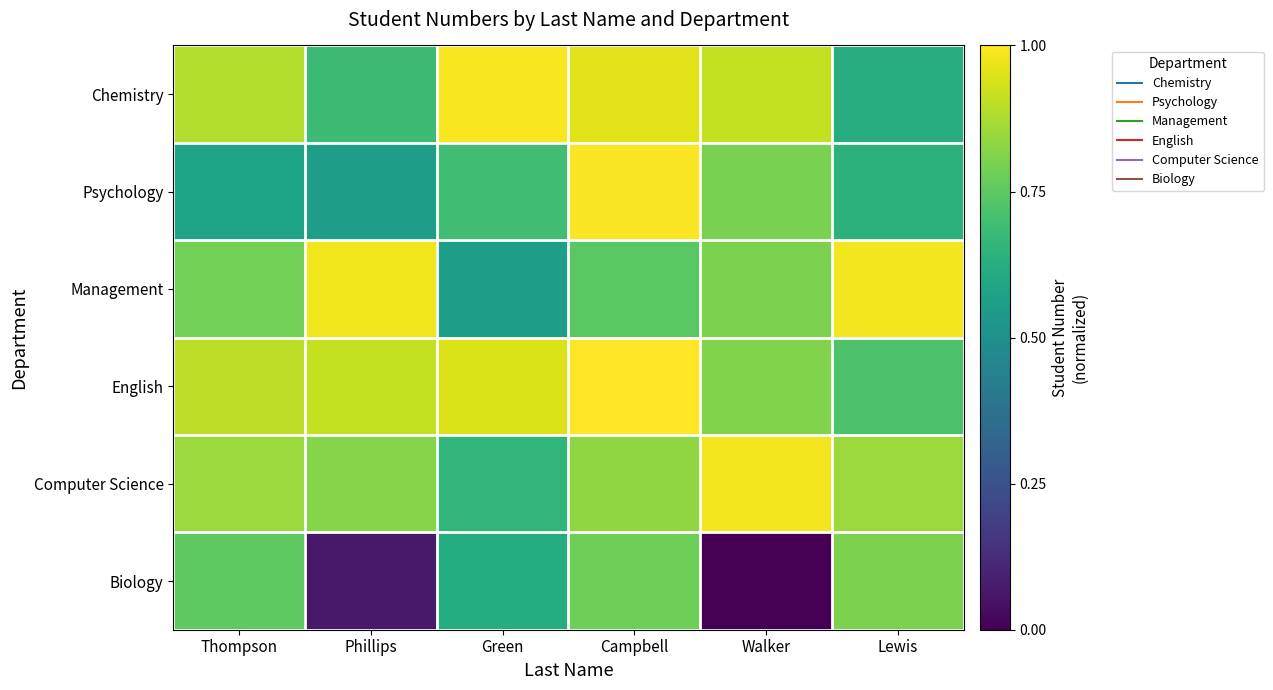

Reading right to left, what are all the values shown in this chart?

Chemistry: Lewis=0.6	Walker=0.9	Campbell=1.0	Green=1.0	Phillips=0.7	Thompson=0.9
Psychology: Lewis=0.6	Walker=0.8	Campbell=1.0	Green=0.7	Phillips=0.6	Thompson=0.6
Management: Lewis=1.0	Walker=0.8	Campbell=0.7	Green=0.6	Phillips=1.0	Thompson=0.8
English: Lewis=0.7	Walker=0.8	Campbell=1.0	Green=0.9	Phillips=0.9	Thompson=0.9
Computer Science: Lewis=0.9	Walker=1.0	Campbell=0.8	Green=0.7	Phillips=0.8	Thompson=0.9
Biology: Lewis=0.8	Walker=0.0	Campbell=0.8	Green=0.6	Phillips=0.1	Thompson=0.8